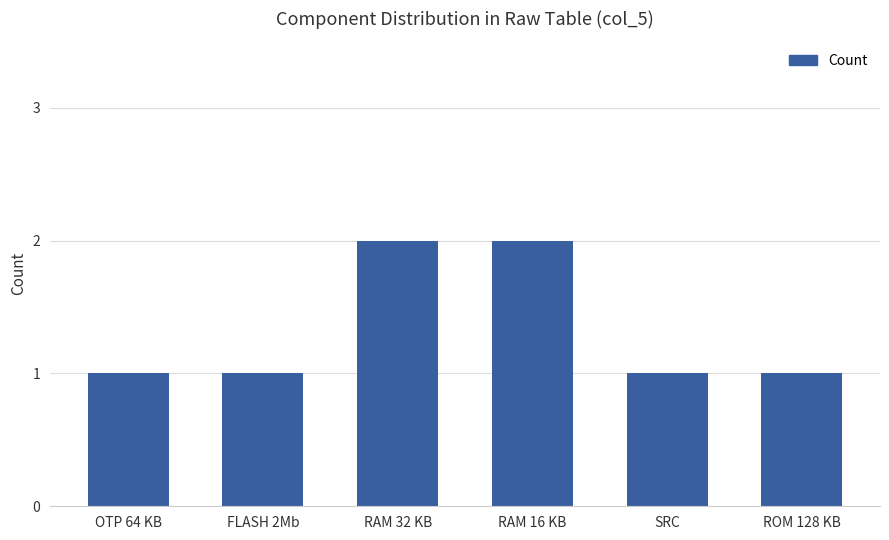

What is the sum of all values?

8